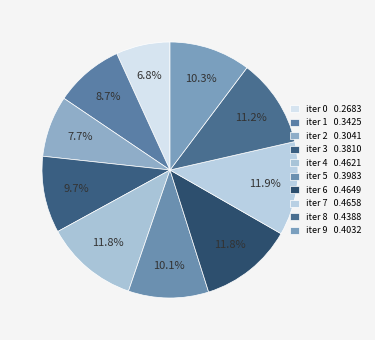

Count the number of slices in the pie.

10